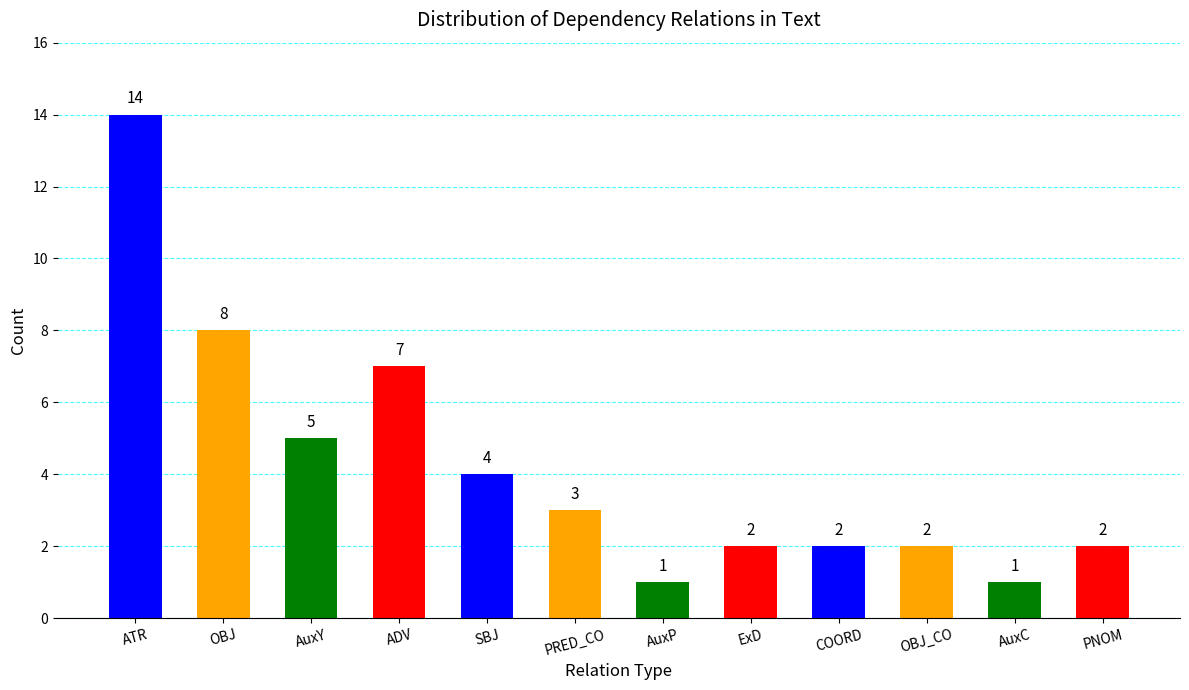

Reading right to left, what are all the values shown in this chart?

PNOM=2	AuxC=1	OBJ_CO=2	COORD=2	ExD=2	AuxP=1	PRED_CO=3	SBJ=4	ADV=7	AuxY=5	OBJ=8	ATR=14